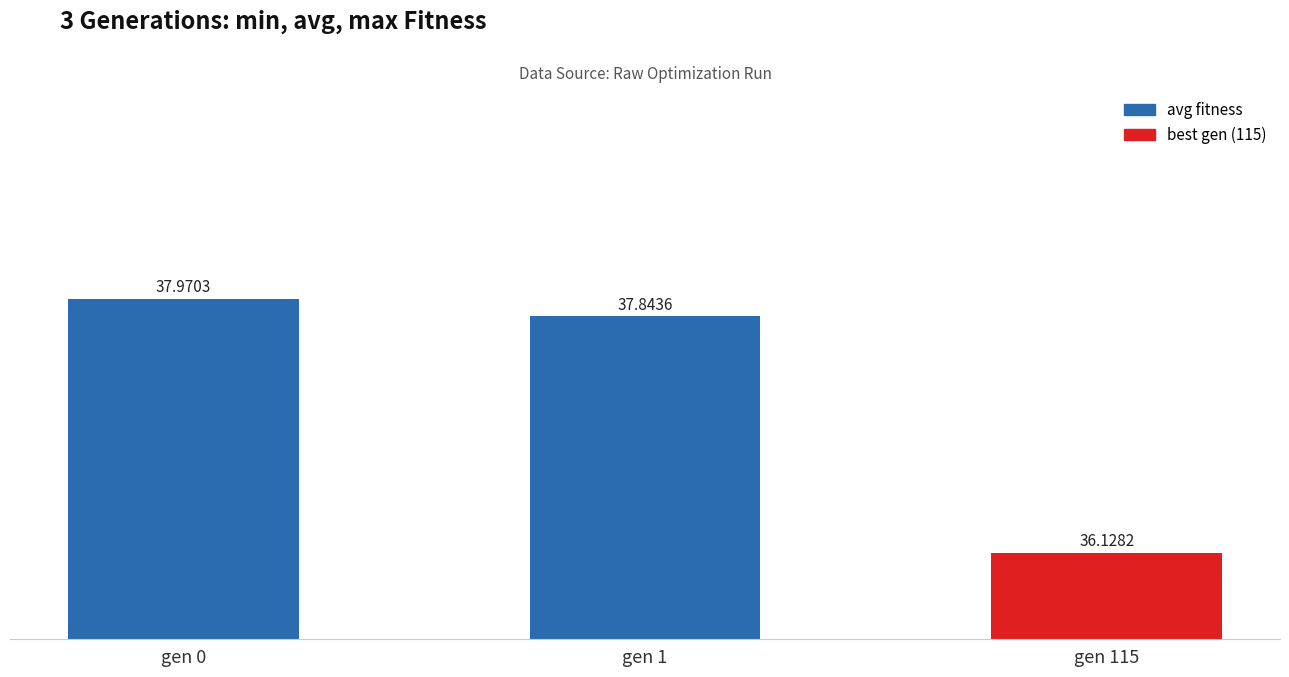

True or false: the data shows 67.8 at gen 0.

False